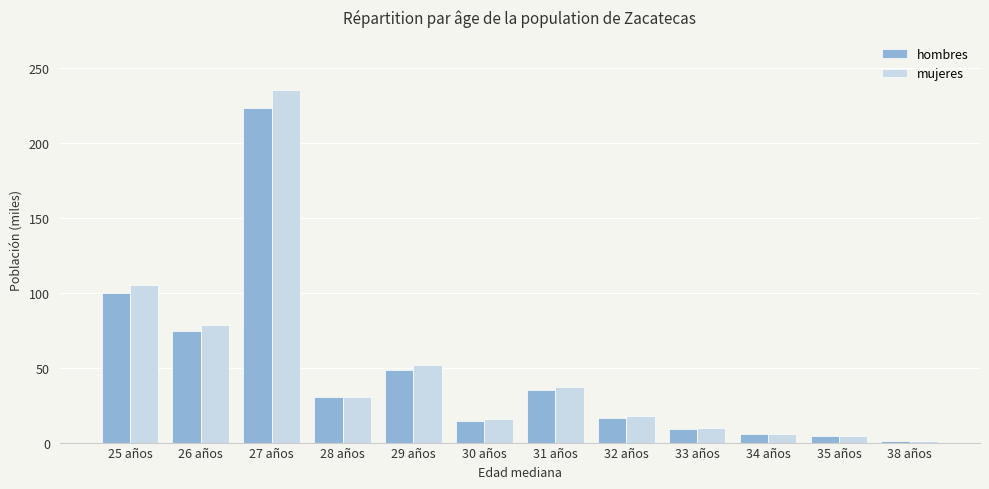

What is the average value of the hombres series?

47.0